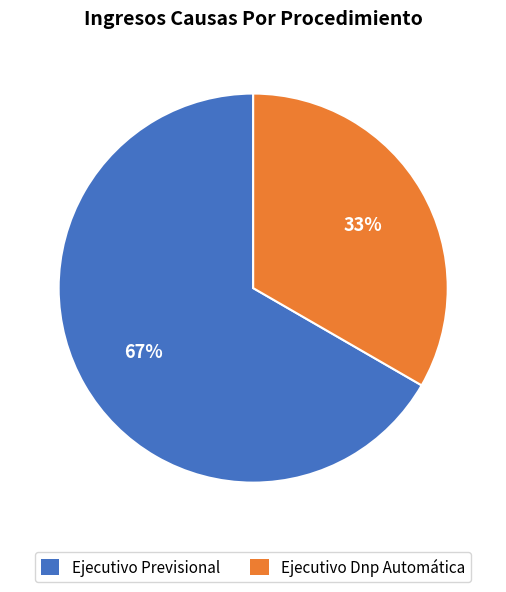

What is the ratio of the value at Ejecutivo Dnp Automática to the value at Ejecutivo Previsional?

0.5